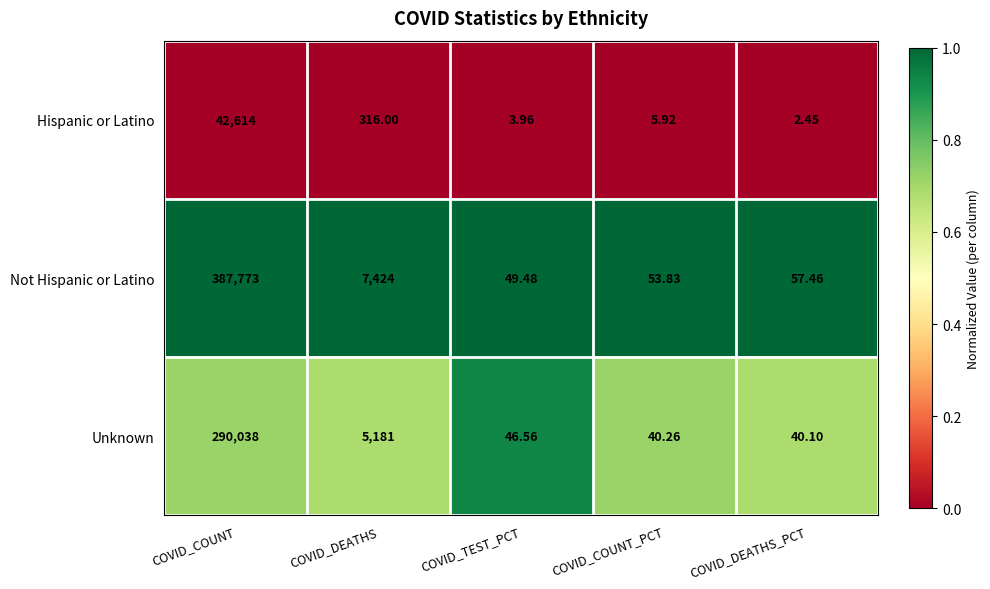

At which label is Not Hispanic or Latino closest to 193911?

COVID_DEATHS